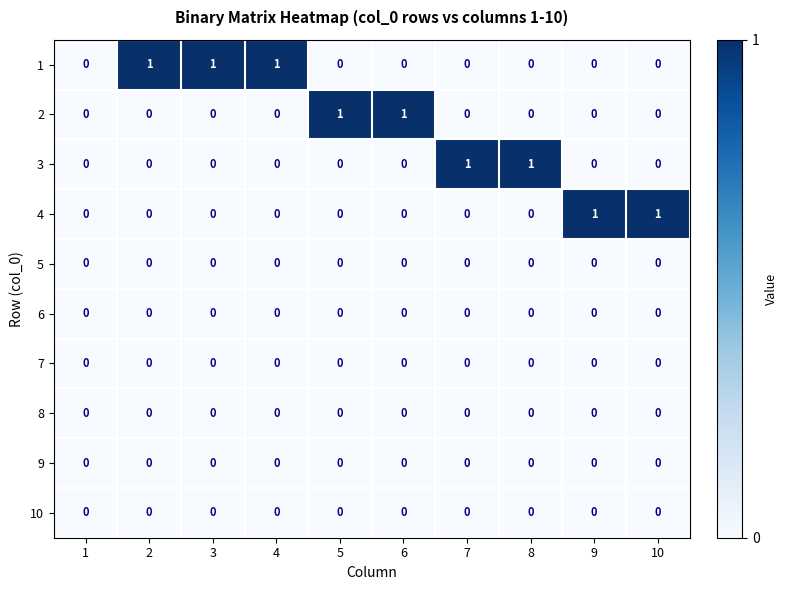

Is it true that 4 equals 0 at 5?

True